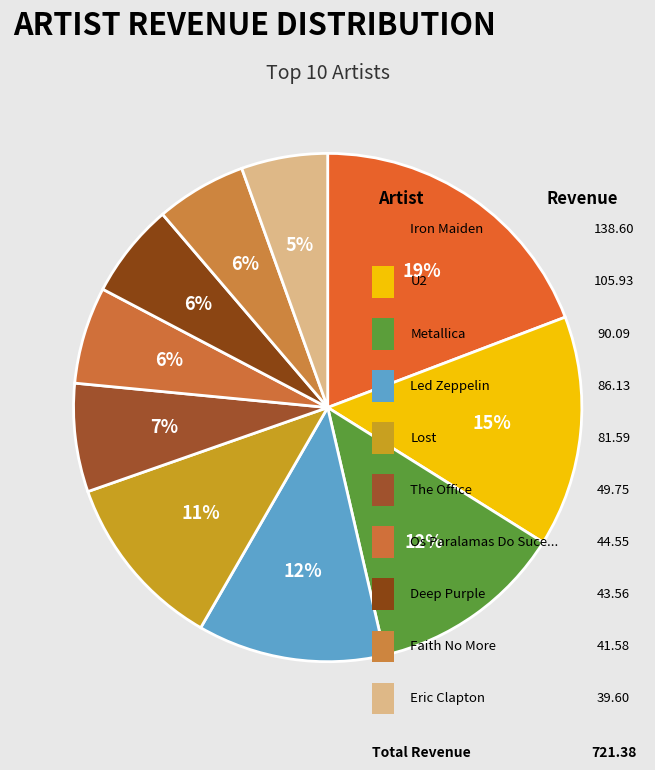

To the nearest percent, what portion does Faith No More represent?

6%